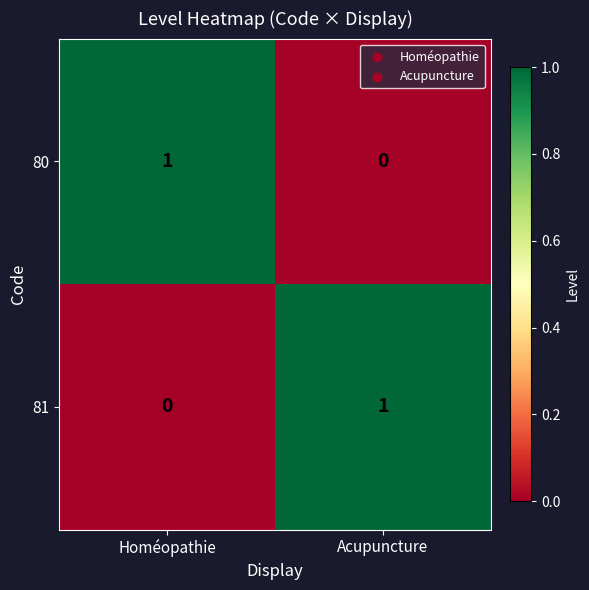

List the labels in order of 81 value, largest first.

Acupuncture, Homéopathie